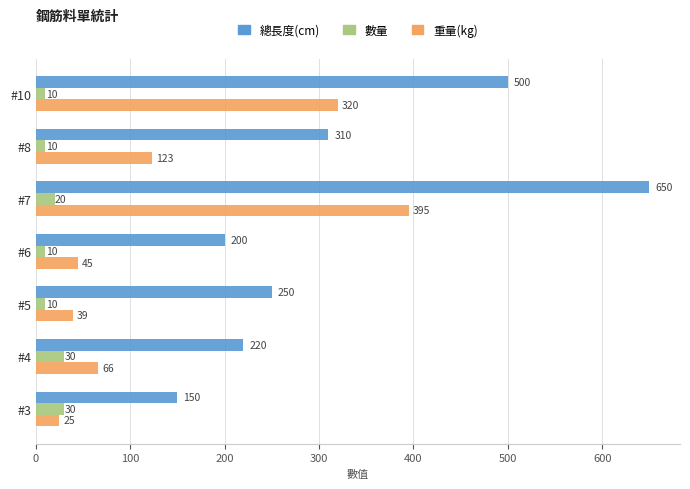

What is the difference between the maximum and second lowest values in the 數量 series?

20